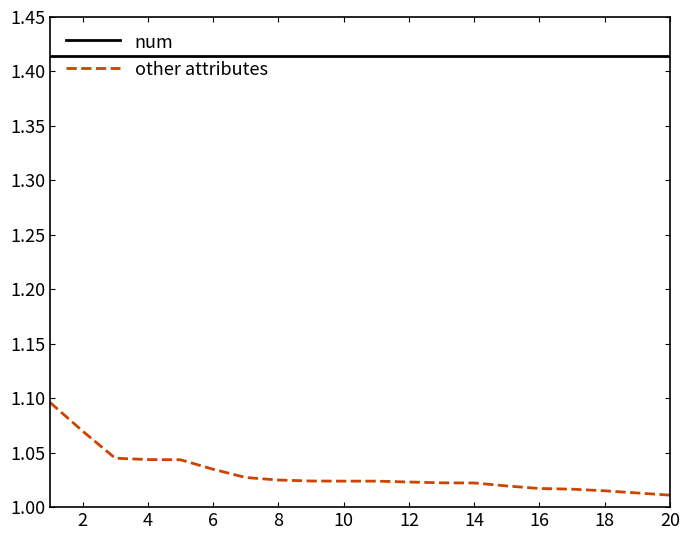

True or false: num and other attributes intersect in this chart.

False